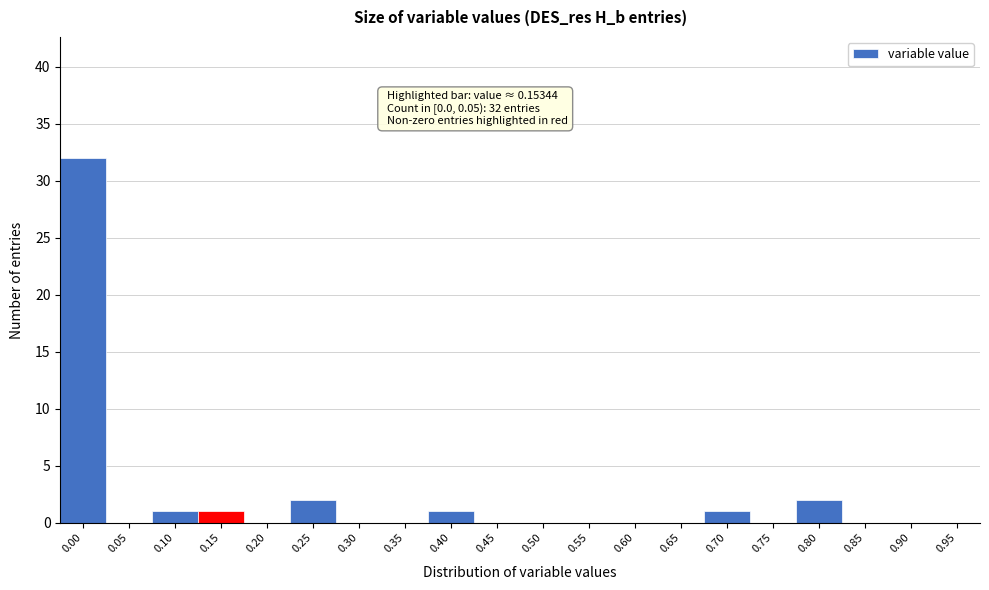

Reading left to right, extract all data points from this chart.

0.00=32	0.05=0	0.10=1	0.15=1	0.20=0	0.25=2	0.30=0	0.35=0	0.40=1	0.45=0	0.50=0	0.55=0	0.60=0	0.65=0	0.70=1	0.75=0	0.80=2	0.85=0	0.90=0	0.95=0